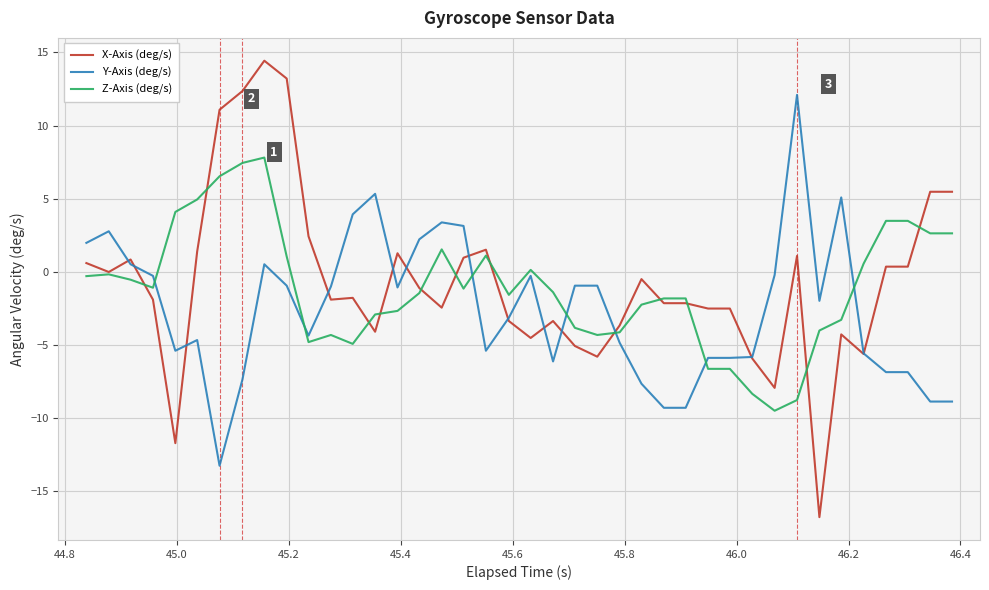

What is the sum of all X-Axis (deg/s) values?

-28.3